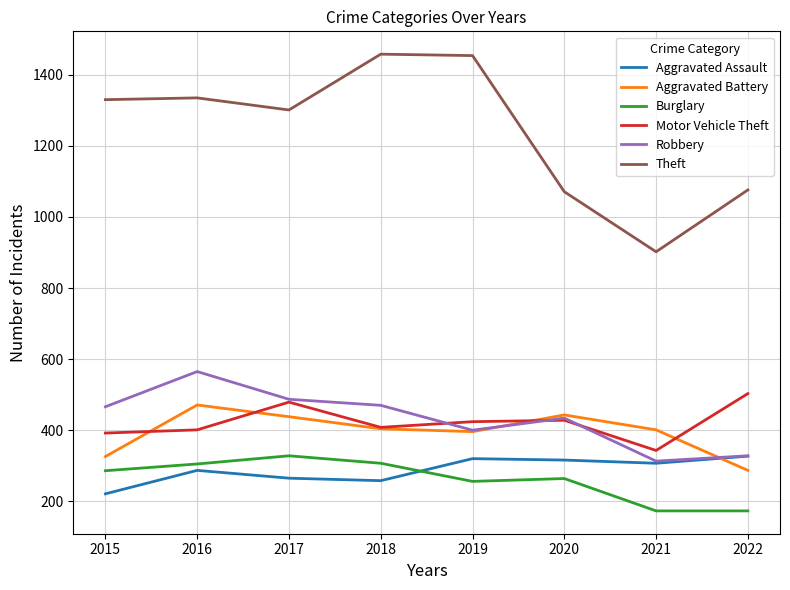

Is it true that Aggravated Battery equals 438 at 2017?

True